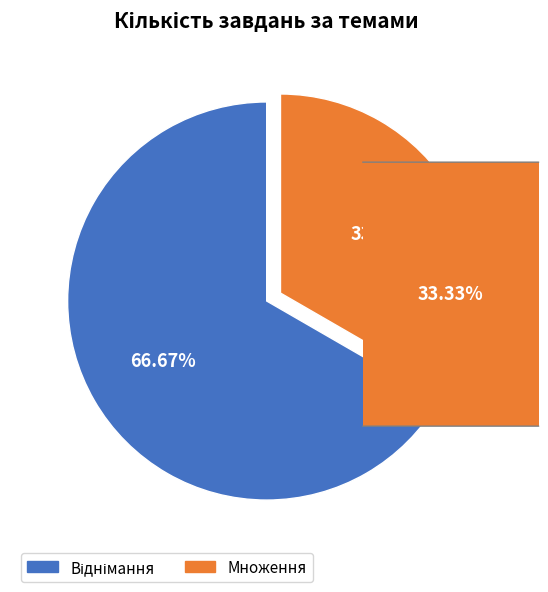

Which category has the smallest portion of the pie?

Множення